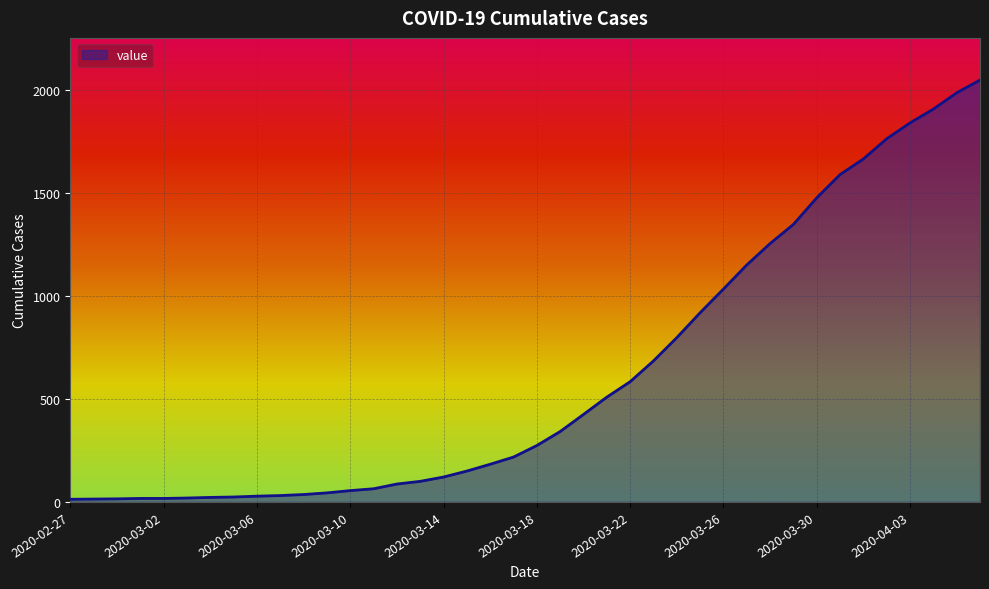

What is the difference between the maximum and minimum values?

2036